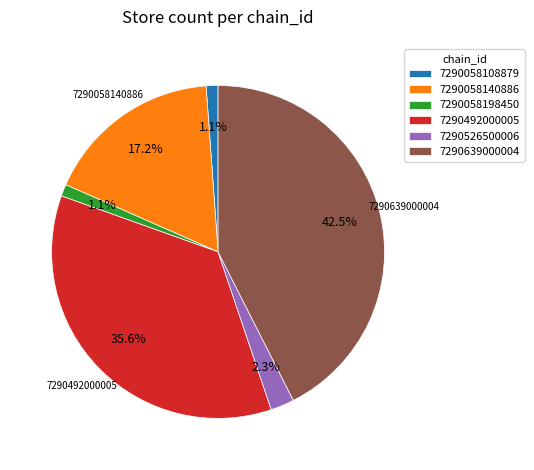

To the nearest percent, what is the combined percentage of 7290526500006 and 7290058140886?

20%